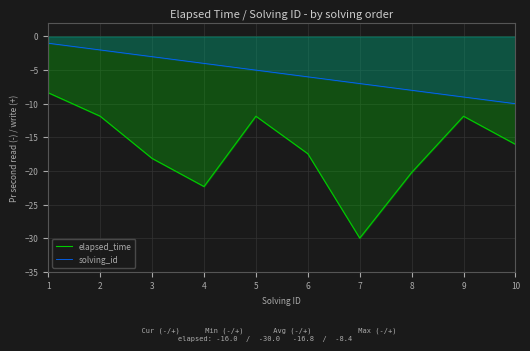

Which series changed the most between 6 and 9?

elapsed_time